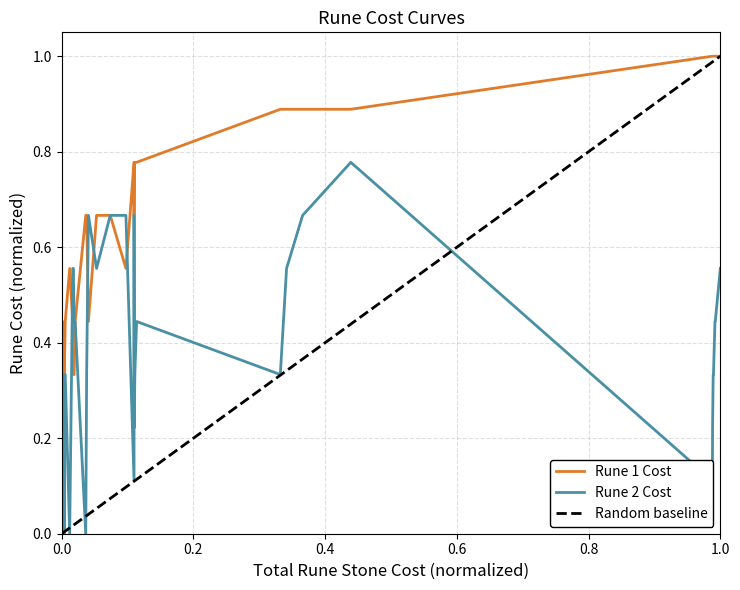

Count the Rune 2 Cost values in the range 0 to 1.

40